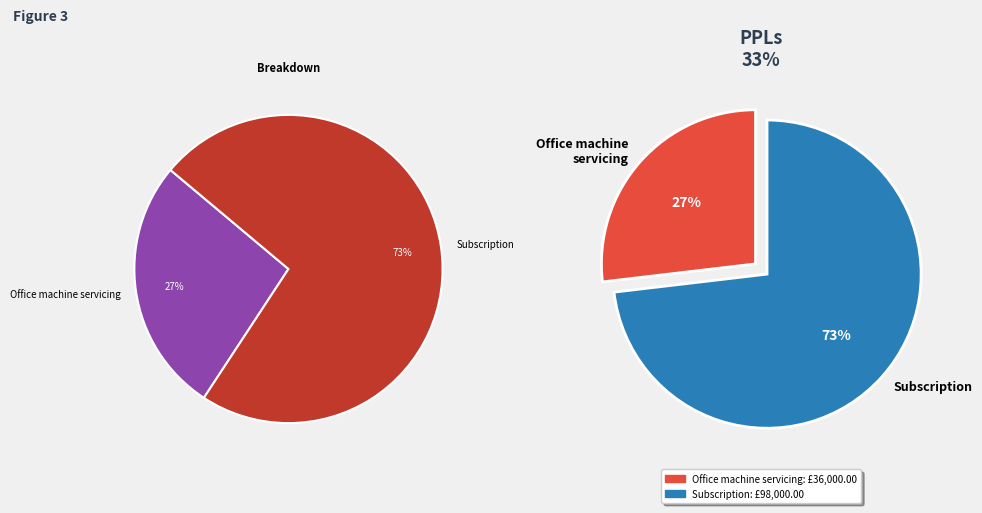

Which slice represents more than half of the pie?

Subscription